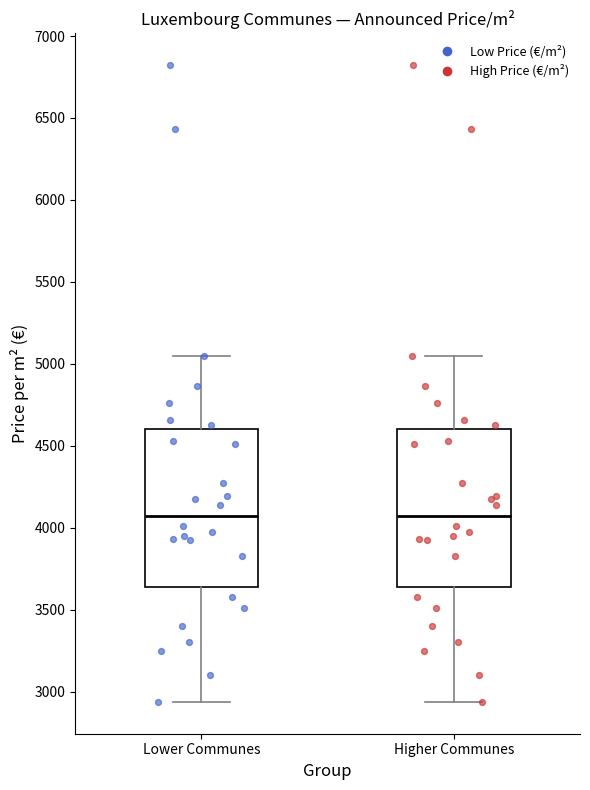

Reading left to right, read every box against the y-axis: the position of its median line, the range the box covers, and the ends of its whiskers. The values are not printed on the chart, so give them approximately, as read against the axis.

Lower Communes: median 4050, box 3650 to 4600, whiskers 2950 to 5050
Higher Communes: median 4050, box 3650 to 4600, whiskers 2950 to 5050